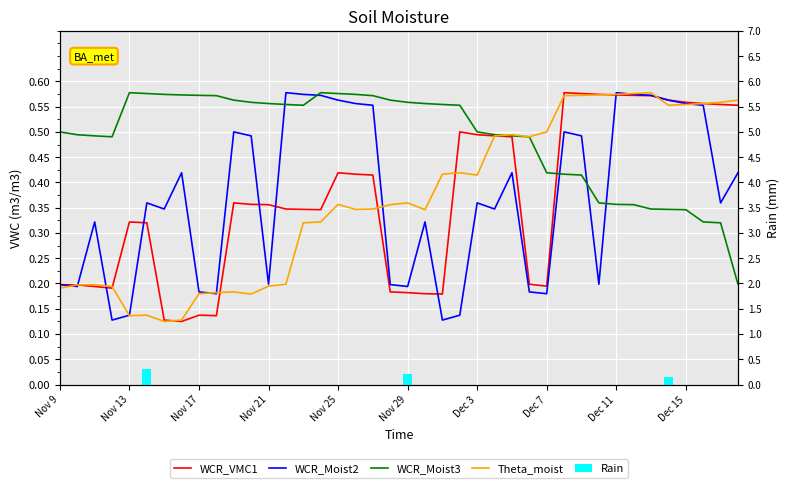

What is the sum of the WCR_Moist2 values at 26 and 38?

0.8